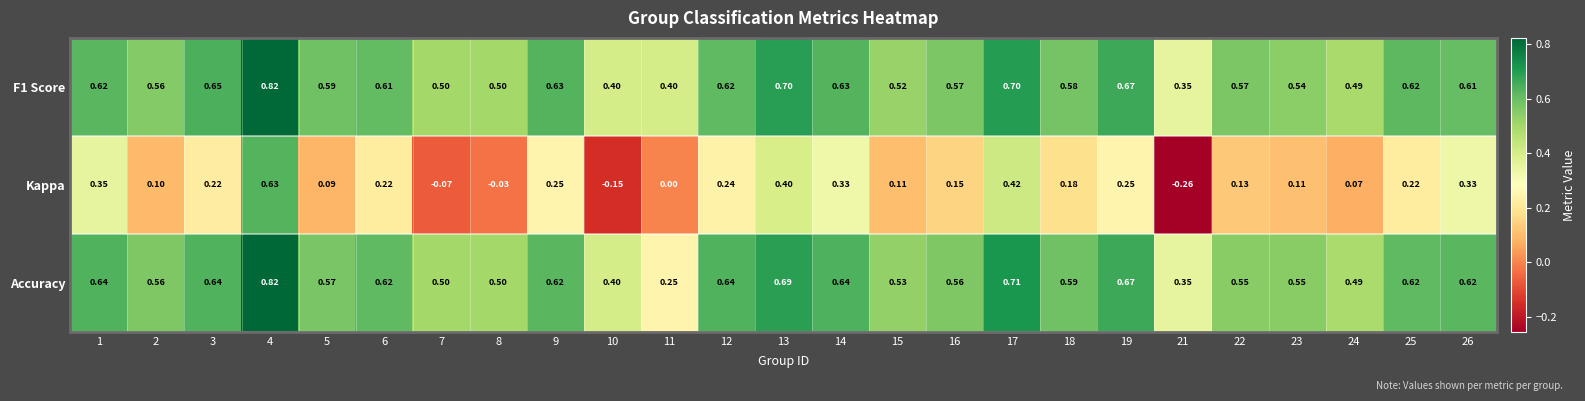

Is the value of Kappa at 7 greater than the value of Accuracy at 14?

No